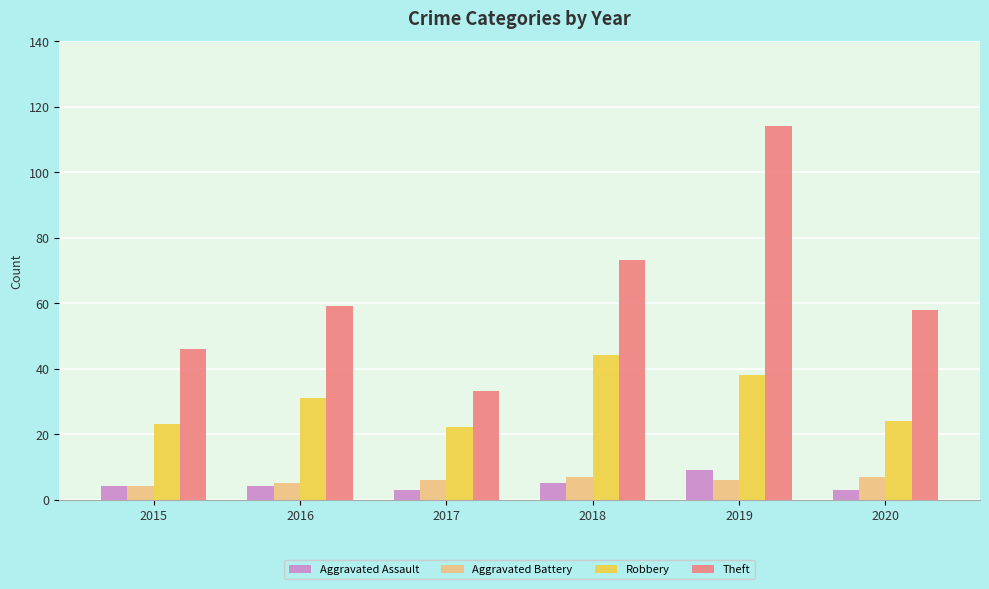

What is the highest value of the Robbery series?

44